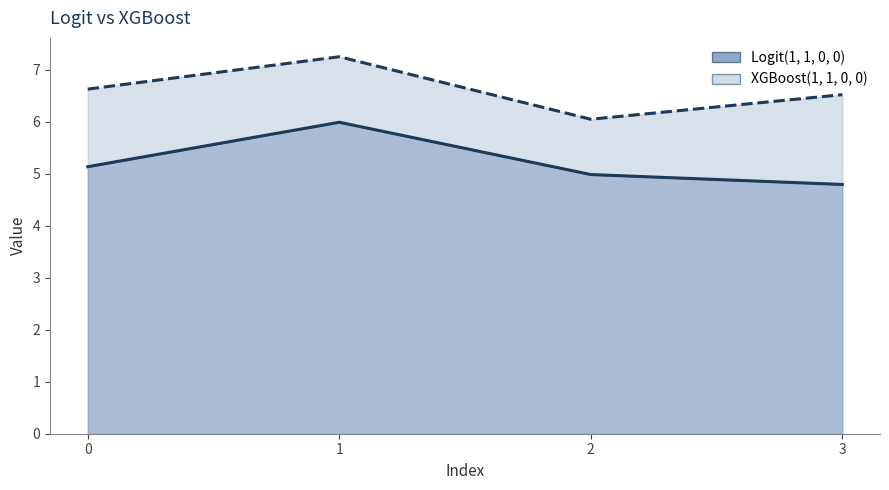

Is it true that XGBoost(1, 1, 0, 0) line equals 6.0 at 2?

True